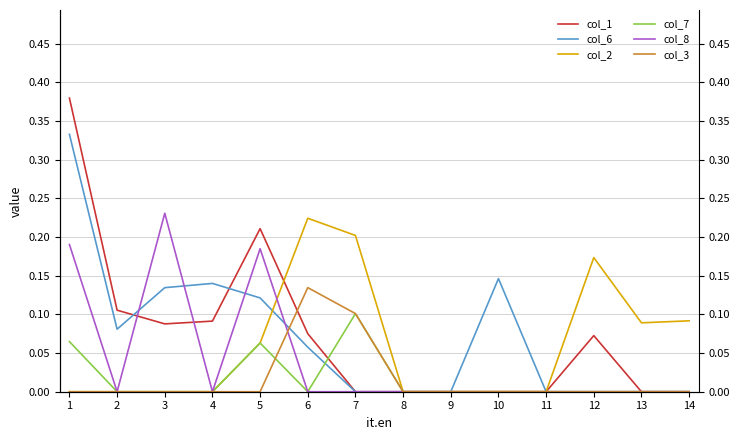

What is the sum of all col_2 values?

0.8